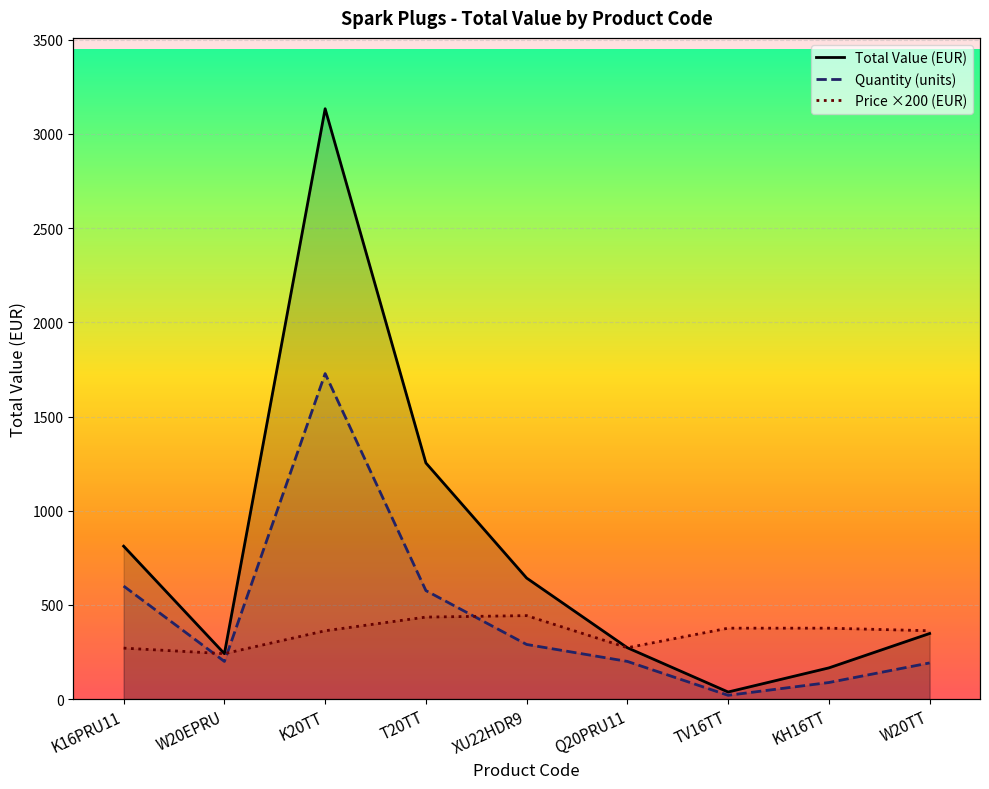

Rank the categories by Price ×200 (EUR) value from highest to lowest.

XU22HDR9, T20TT, TV16TT, KH16TT, K20TT, W20TT, Q20PRU11, K16PRU11, W20EPRU